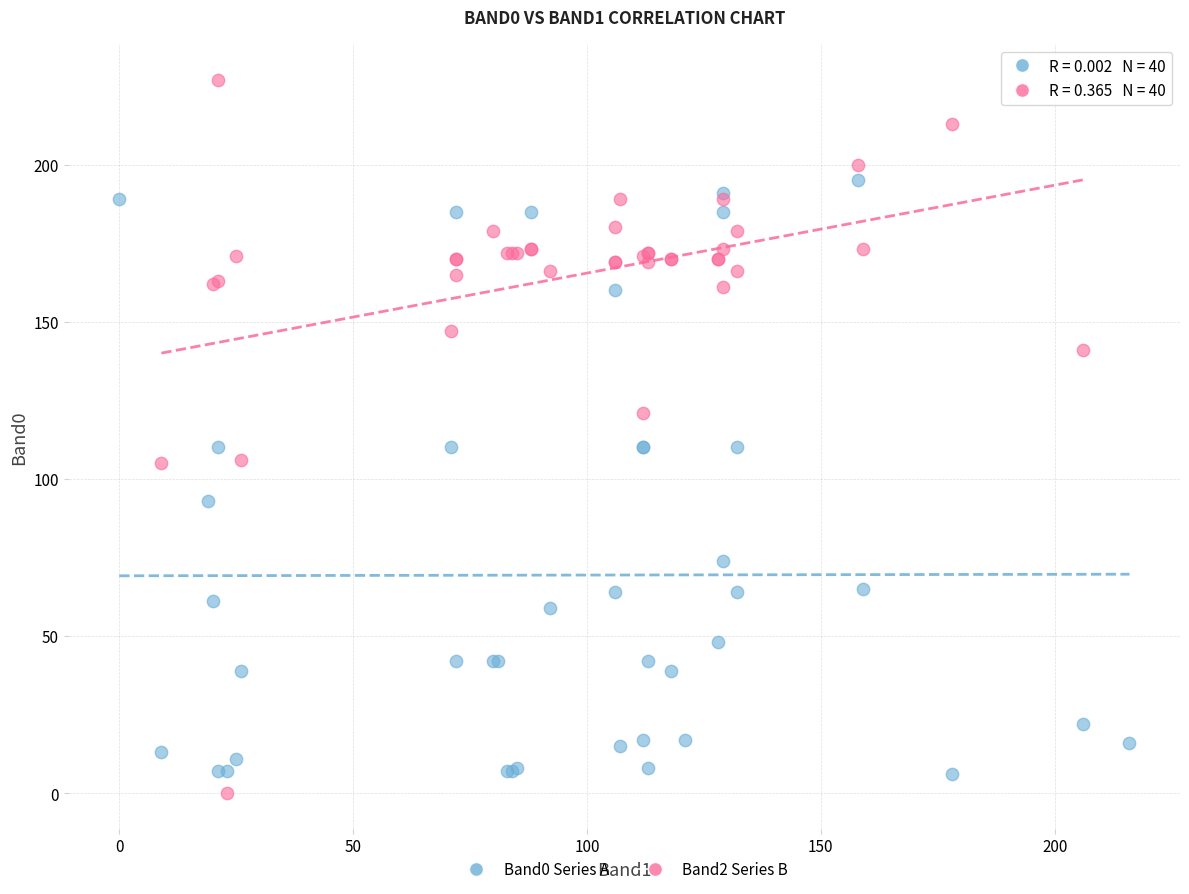

Which series has the largest Y range (max minus min)?

Band2 Series B